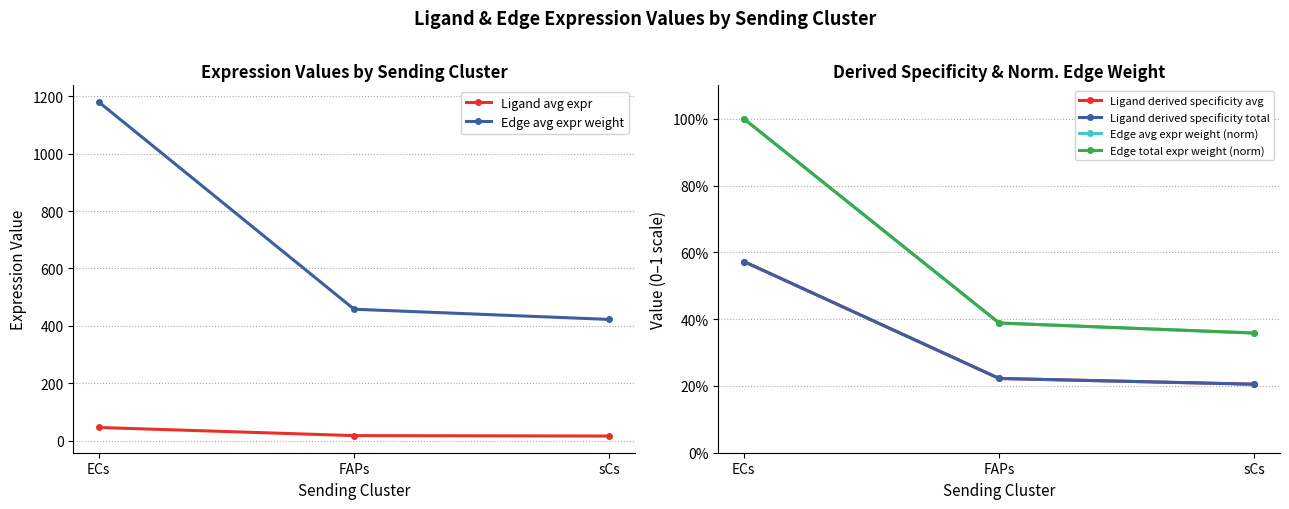

Reading left to right, extract all data points from this chart.

Ligand avg expr: 46.4	18.0	16.6
Edge avg expr weight: 1179.4	458.0	422.5
Ligand derived specificity avg: 0.6	0.2	0.2
Ligand derived specificity total: 0.6	0.2	0.2
Edge avg expr weight (norm): 1.0	0.4	0.4
Edge total expr weight (norm): 1.0	0.4	0.4